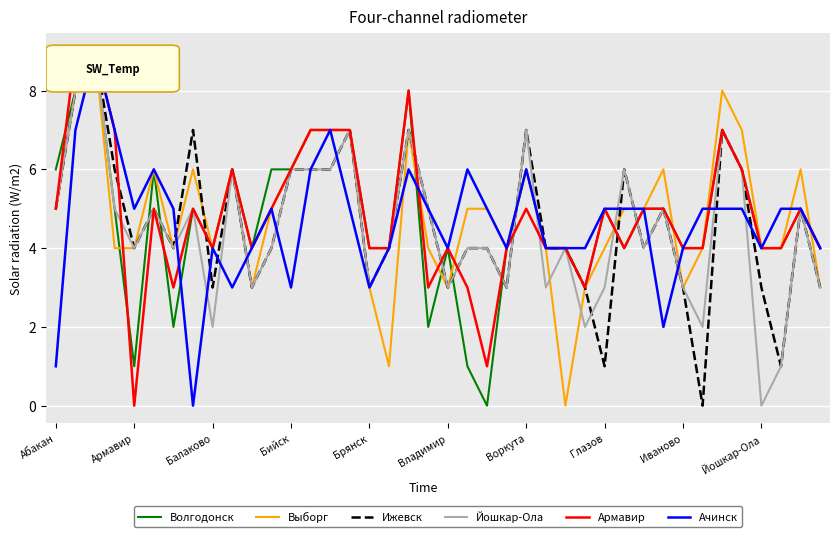

What is the greatest value displayed?

9